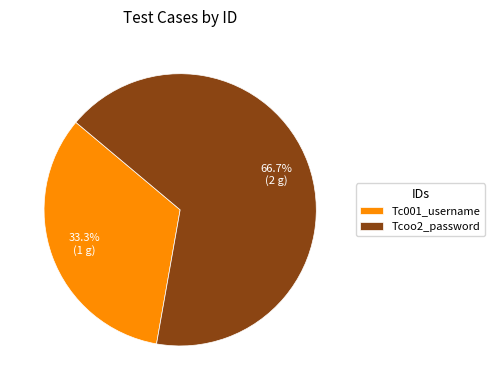

To the nearest percent, what is the difference between the largest and smallest slice percentages?

33%